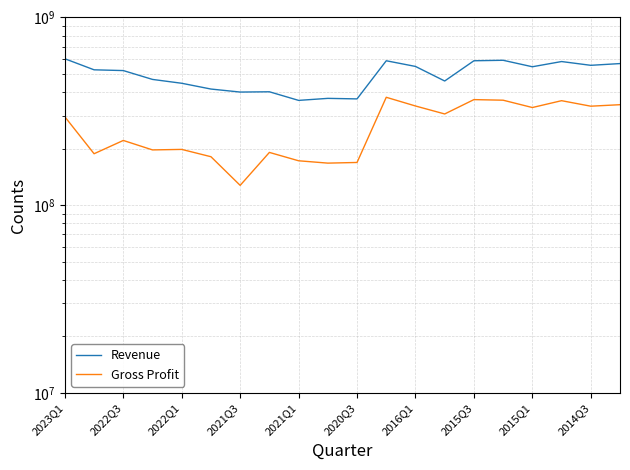

At 19, list the series in order from smallest to largest.

Gross Profit, Revenue